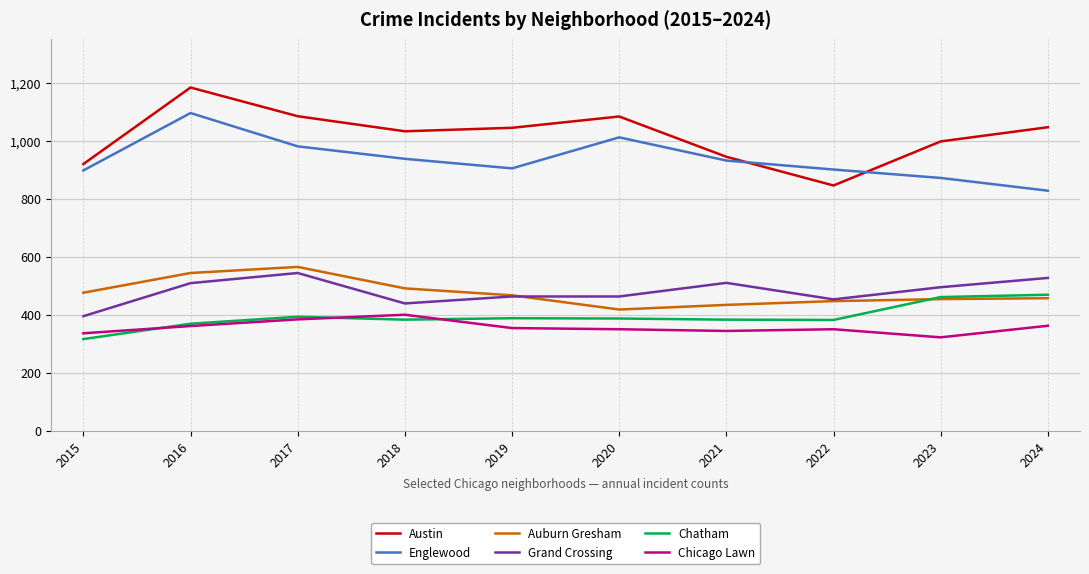

At which label does Austin reach its minimum?

2022